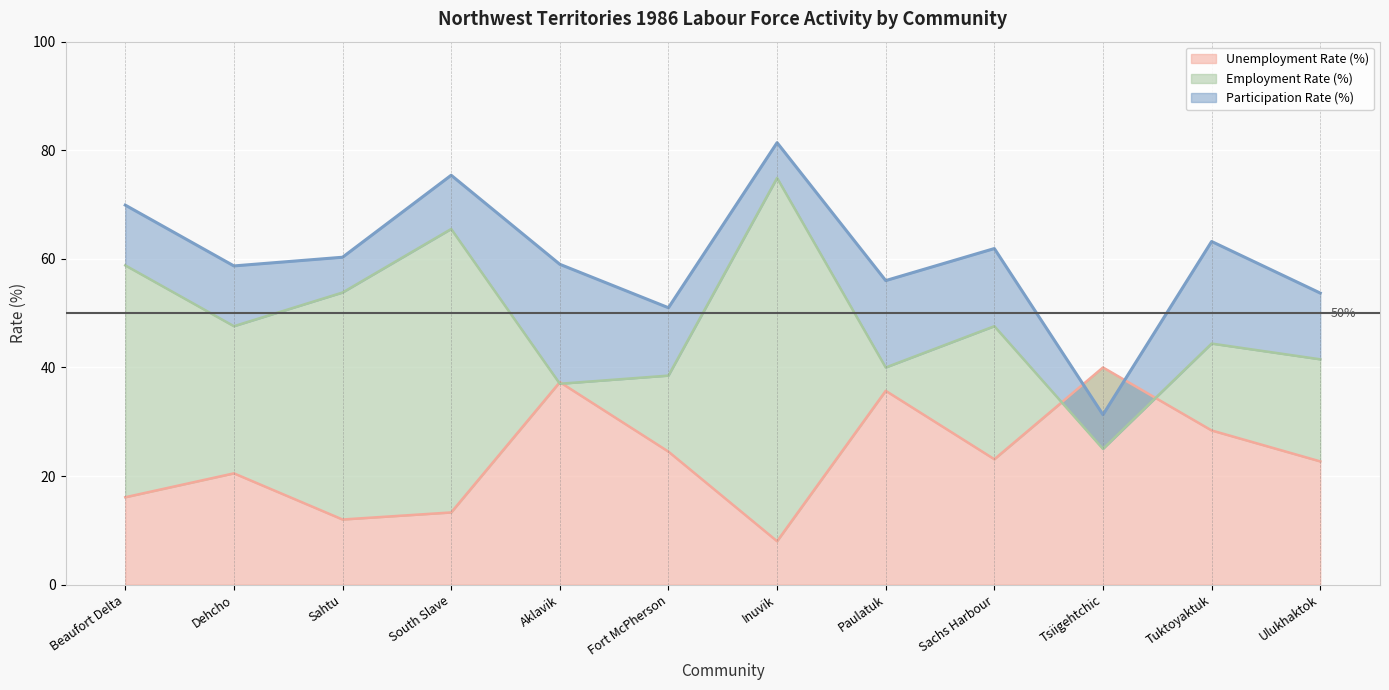

Is the value of Employment Rate (%) at Tsiigehtchic greater than the value of Unemployment Rate (%) at Tsiigehtchic?

No